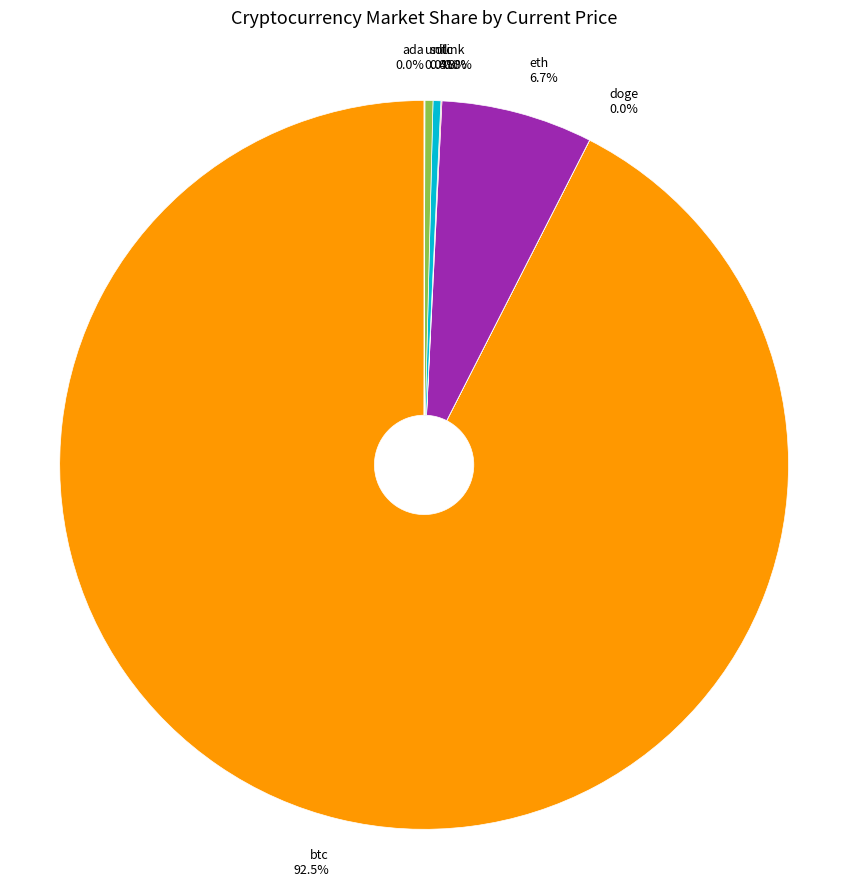

Is there any slice that represents more than half of the pie?

Yes